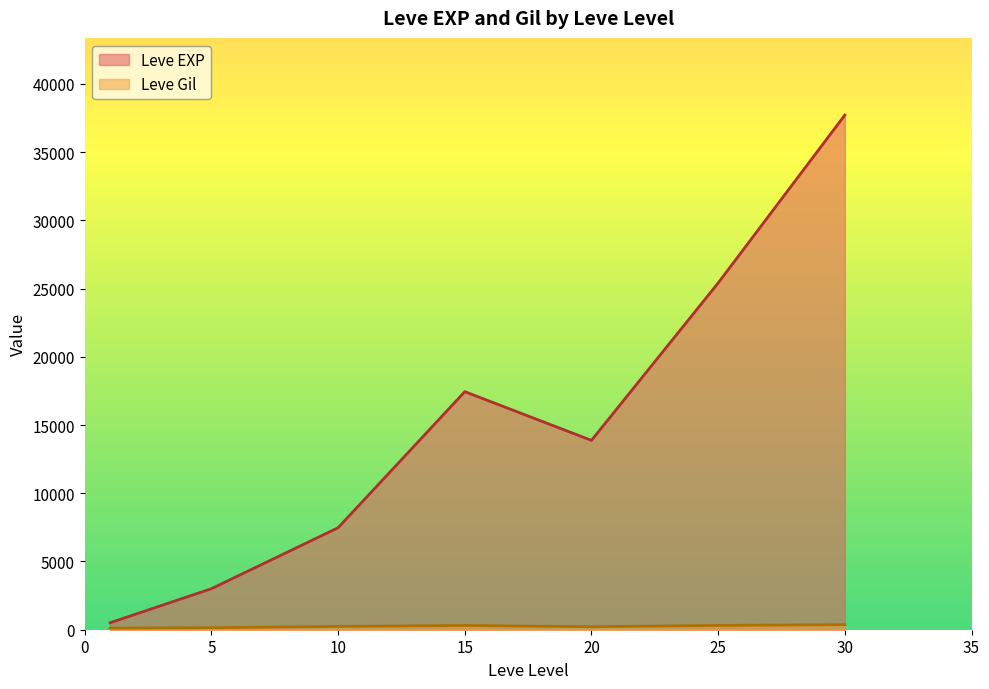

At 25, list the series in order from smallest to largest.

Leve Gil, Leve EXP